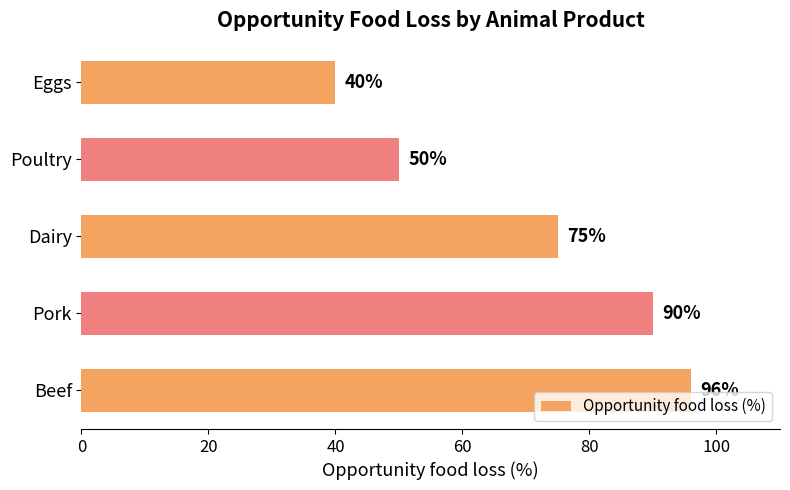

What is the sum of all values?

351